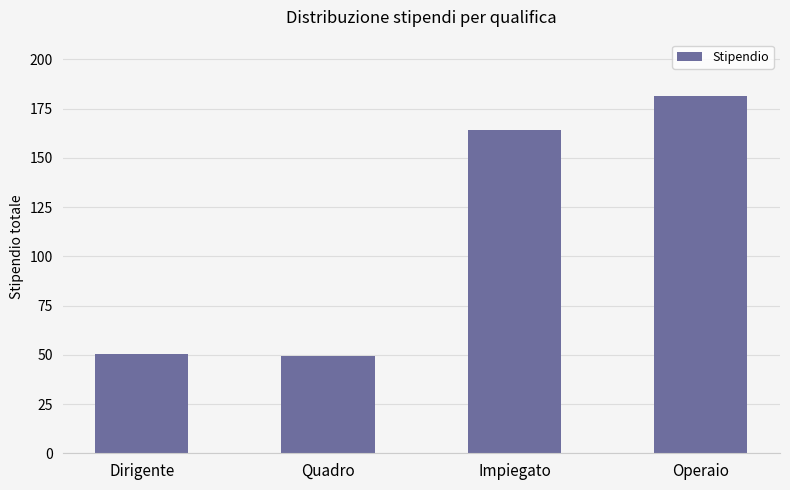

At which label does the data first exceed 164?

Impiegato